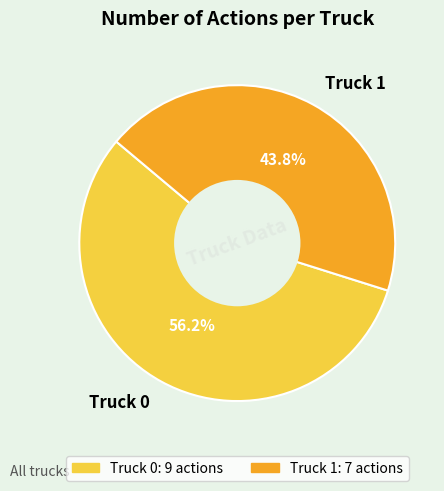

How many slices are in this pie chart?

2